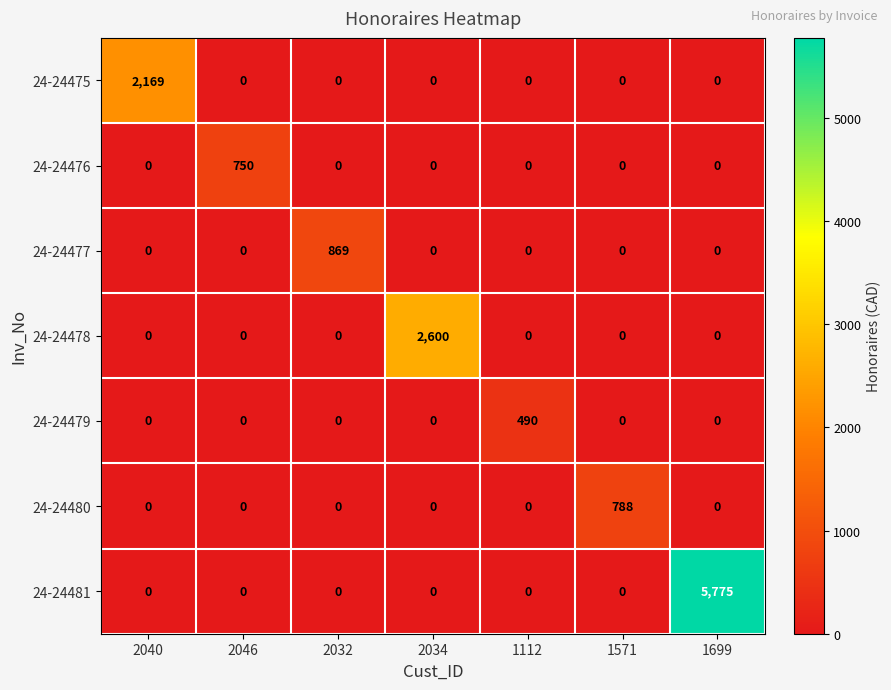

The value of 24-24480 at 2032 is 438. True or false?

False